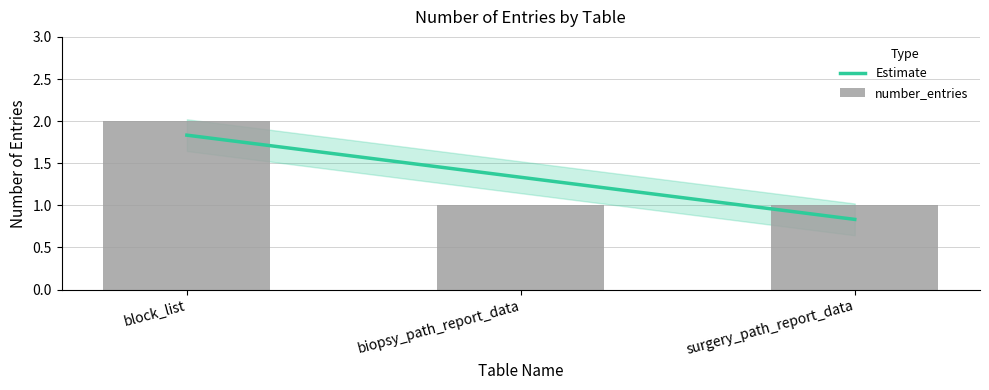

What is the change in value from block_list to biopsy_path_report_data?

-1